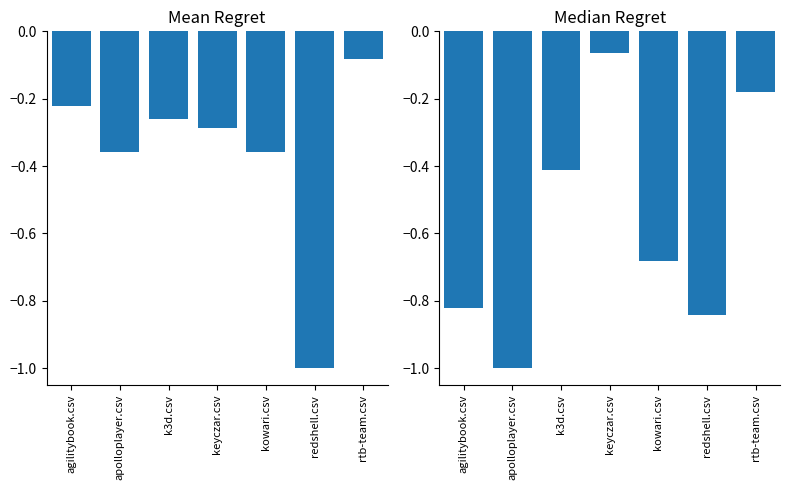

What is the difference between the mean_regret values at rtb-team.csv and kowari.csv?

0.3